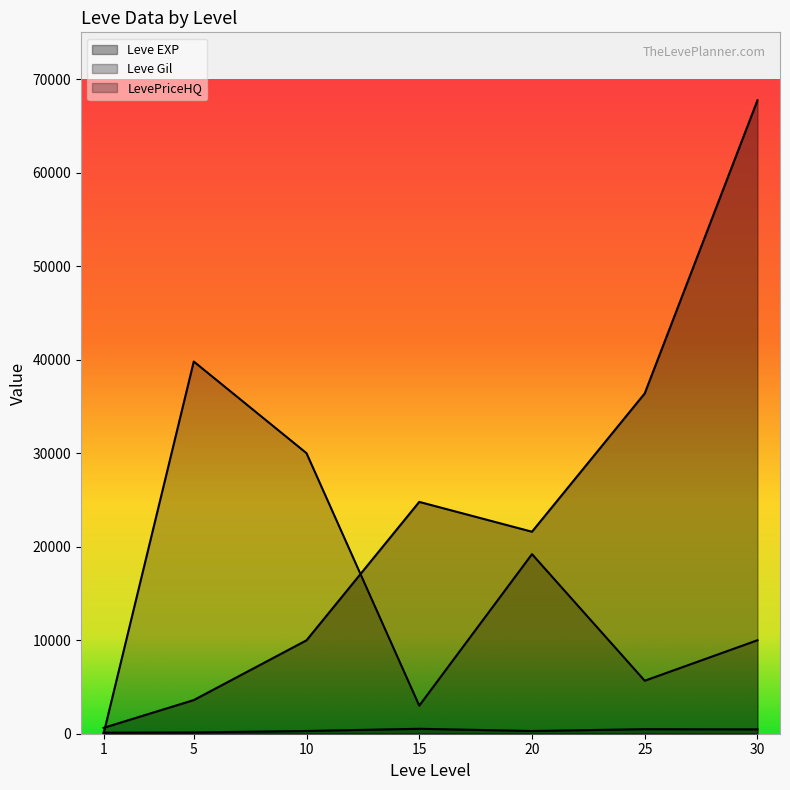

Is the value of Leve Gil at 30 greater than the value of LevePriceHQ at 20?

No